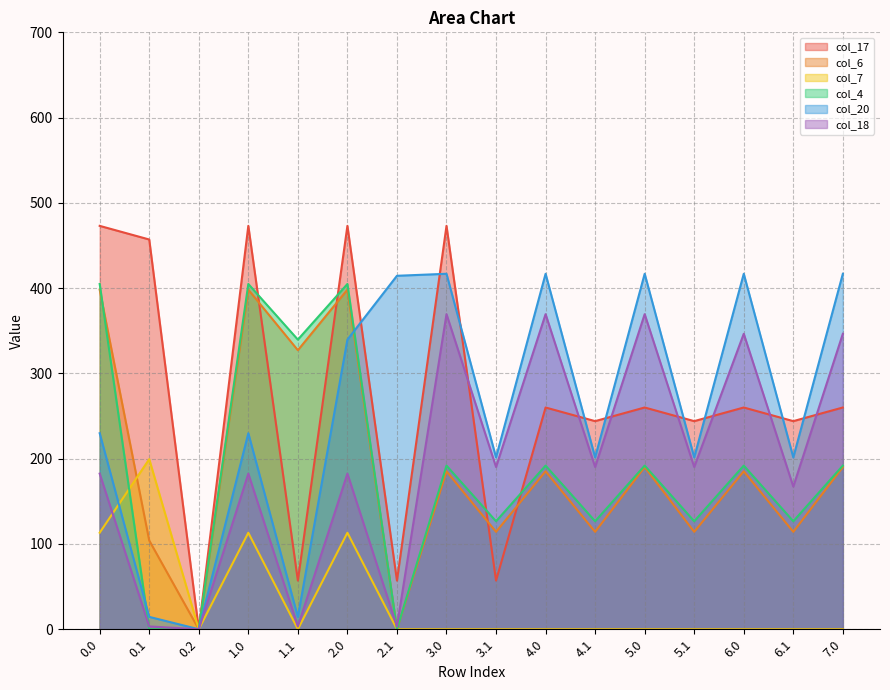

Which series has the largest range (max minus min)?

col_17